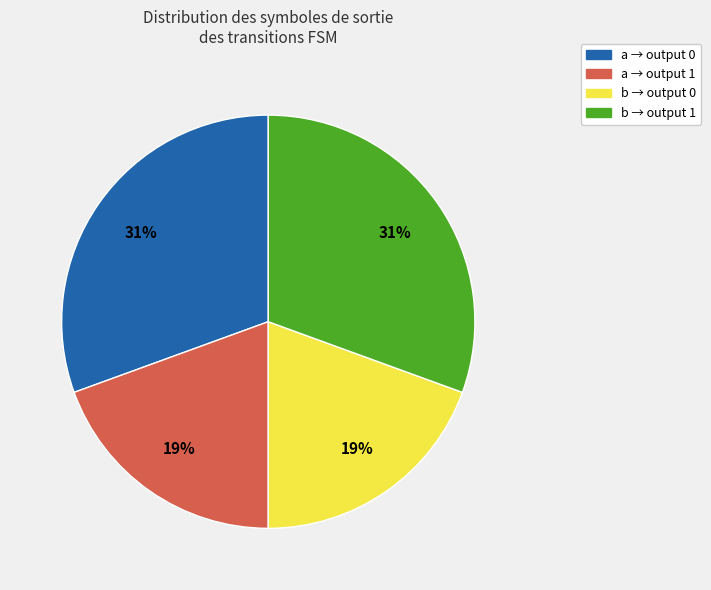

To the nearest percent, what is the average slice percentage?

25%